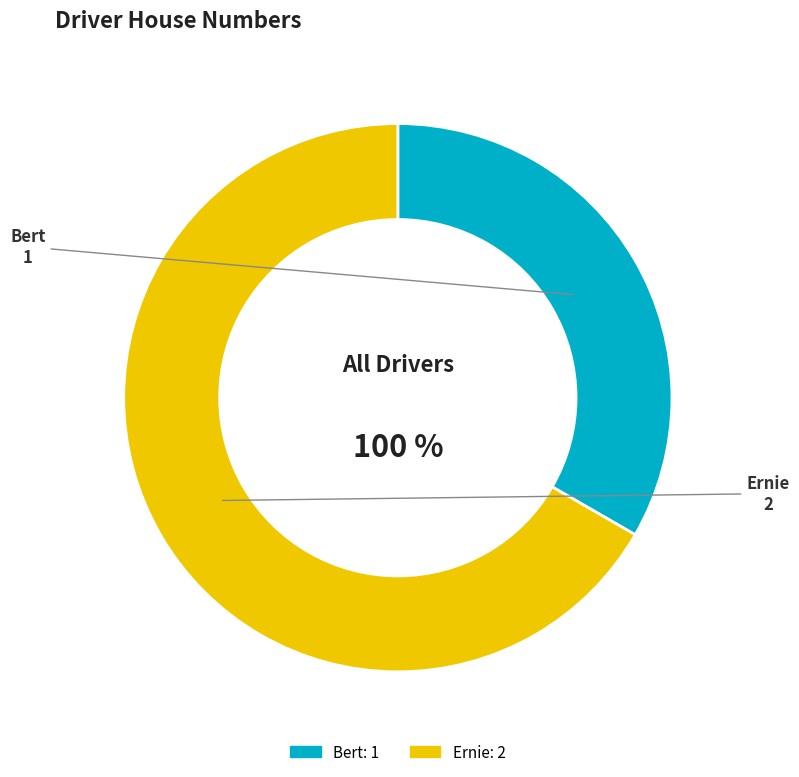

To the nearest percent, what is the difference between the Bert and Ernie slice percentages?

33%